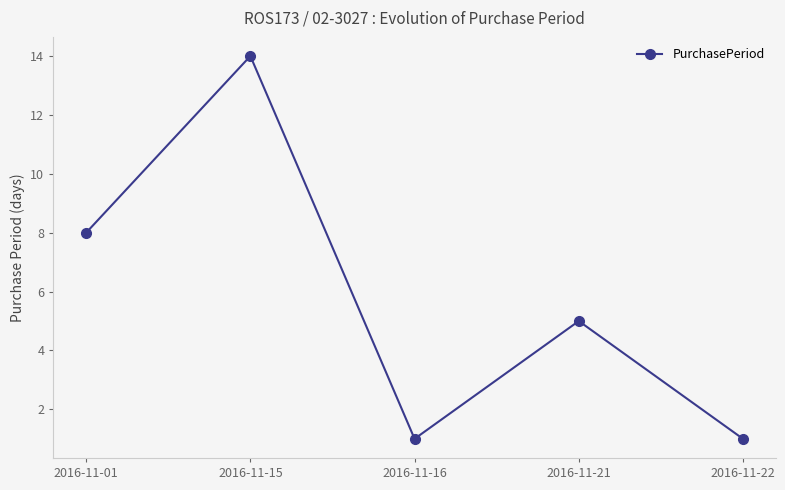

True or false: the data shows 0 at 2016-11-22.

False